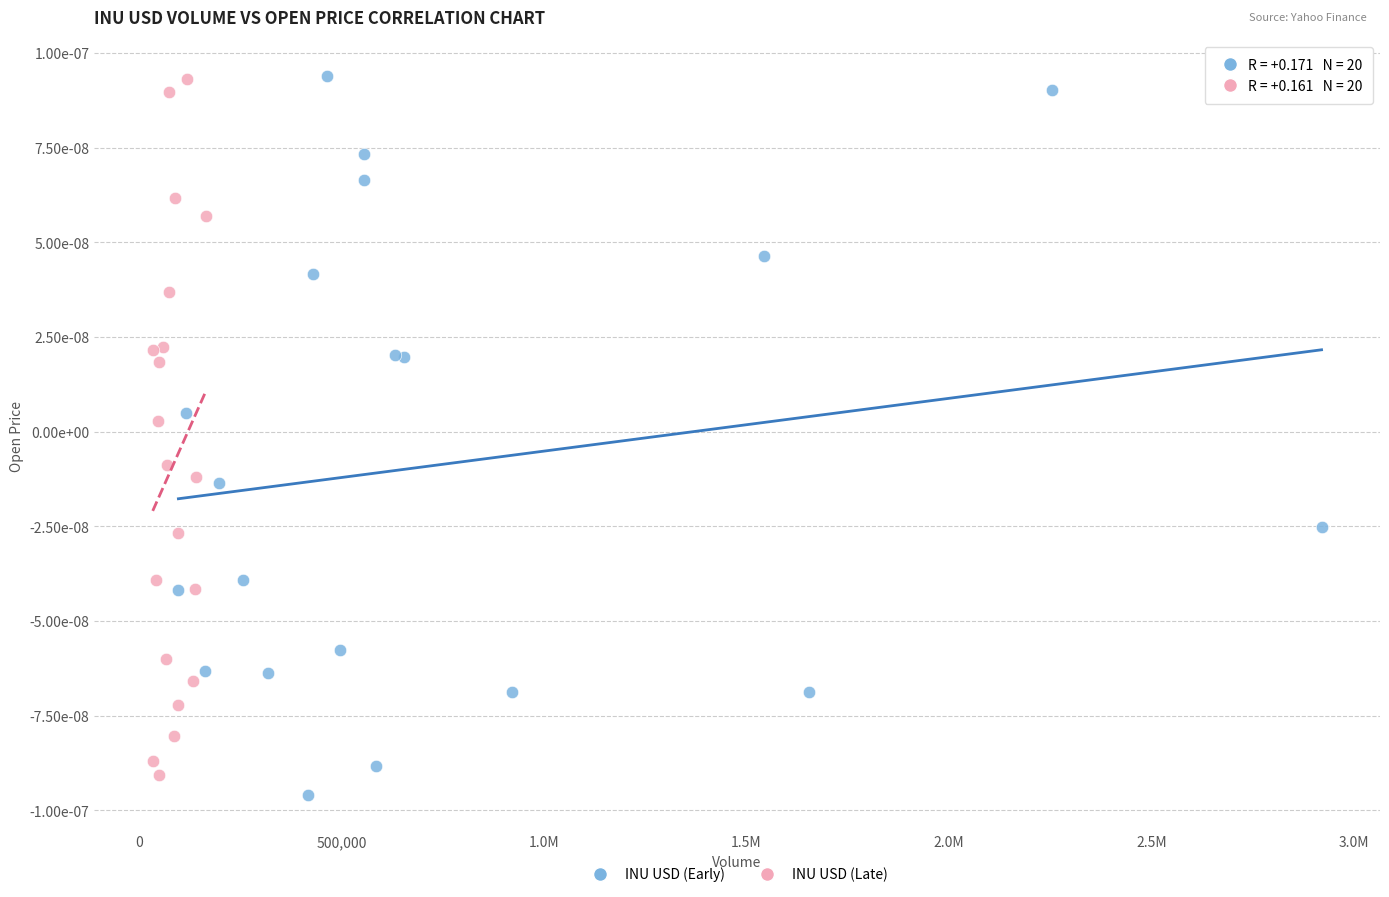

What are all the series names shown in the legend?

INU USD (Early), INU USD (Late)